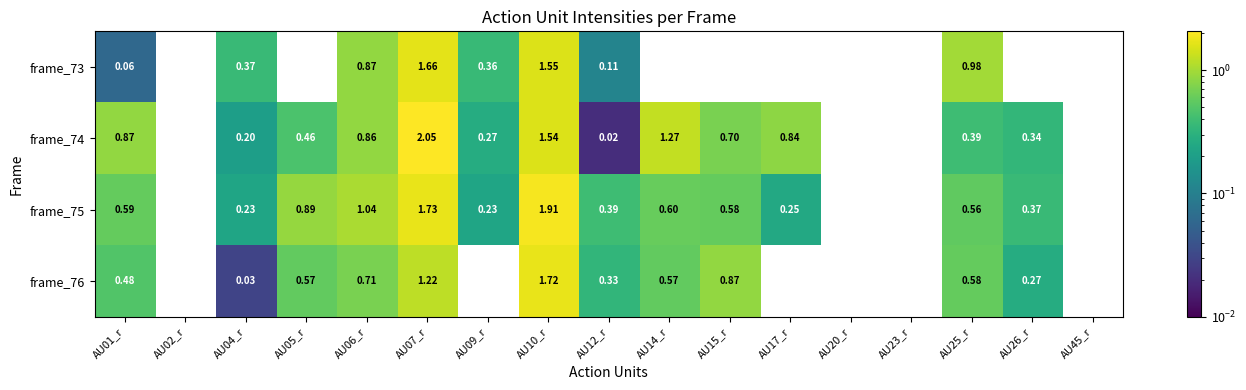

At how many categories does at least one series exceed 0?

13